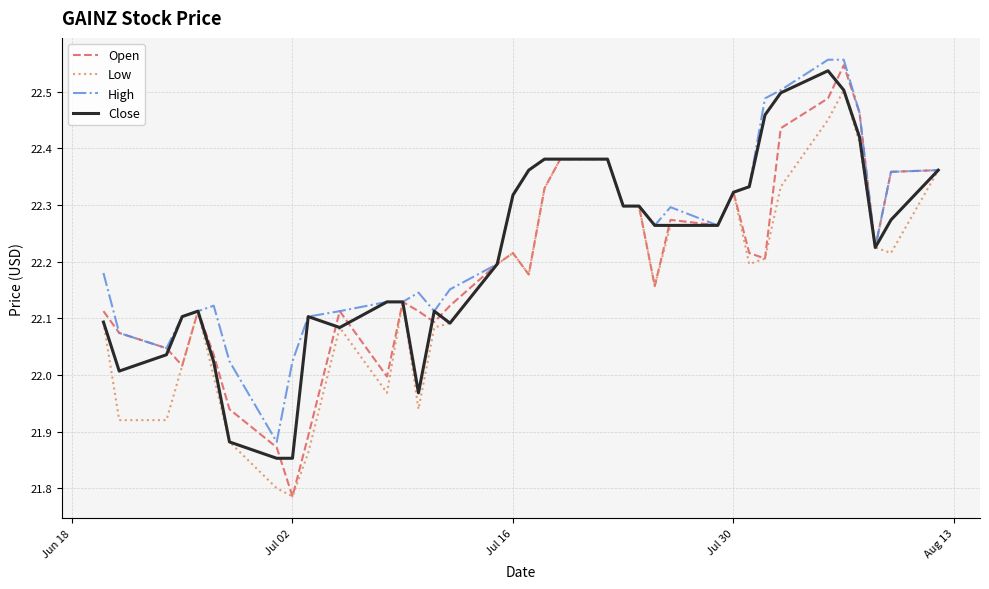

Which series has the widest spread of values?

Open